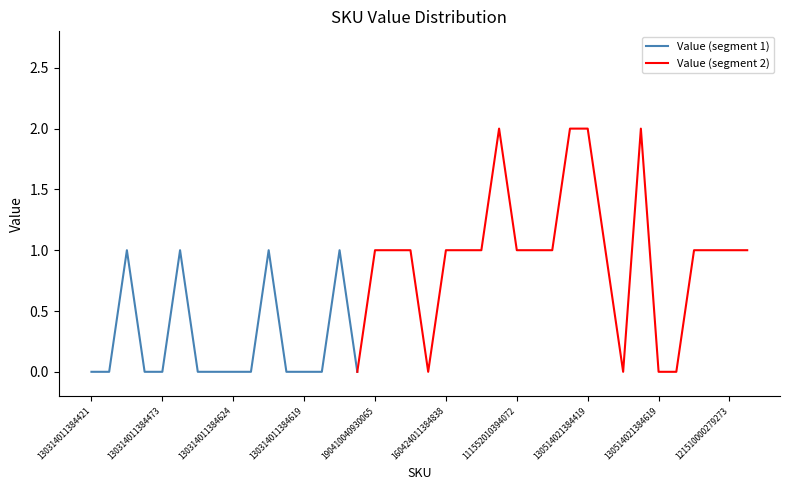

Reading right to left, transcribe all the data shown in this chart.

121510000279277=1	121510000279273=1	184550141850078=1	130514021384862=1	130514021384815=0	130514021384619=0	130514021384662=2	130514021384624=0	130514021384614=1	130514021384419=2	130514021384445=2	130514021384424=1	130514021384414=1	111552010394072=1	111552010394002=2	160424011385038=1	160424011384819=1	160424011384838=1	160424011384619=0	160424011384638=1	190410050930014=1	190410040930065=1	130314011384879=0	130314011384828=1	130314011384826=0	130314011384619=0	130314011384679=0	130314011384673=1	130314011384628=0	130314011384624=0	130314011384419=0	130314011384479=0	130314011384477=1	130314011384473=0	130314011384428=0	130314011384426=1	130314011384424=0	130314011384421=0